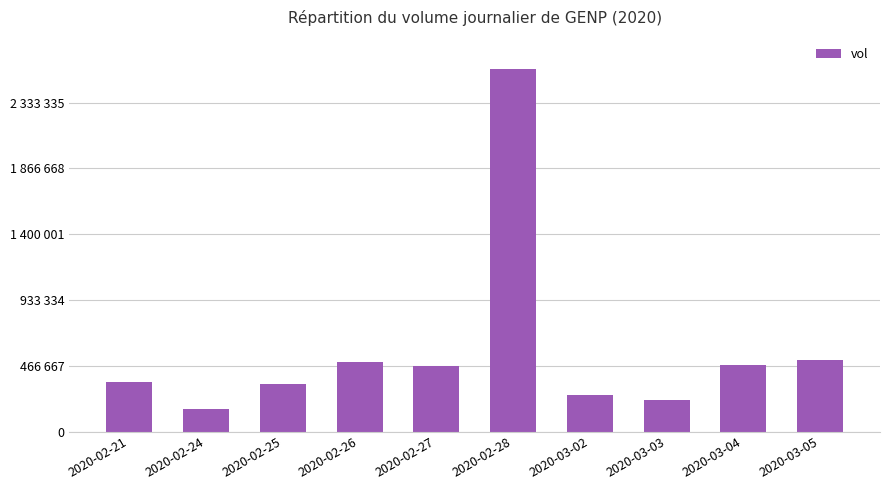

The value at 2020-03-02 is 66353. True or false?

False